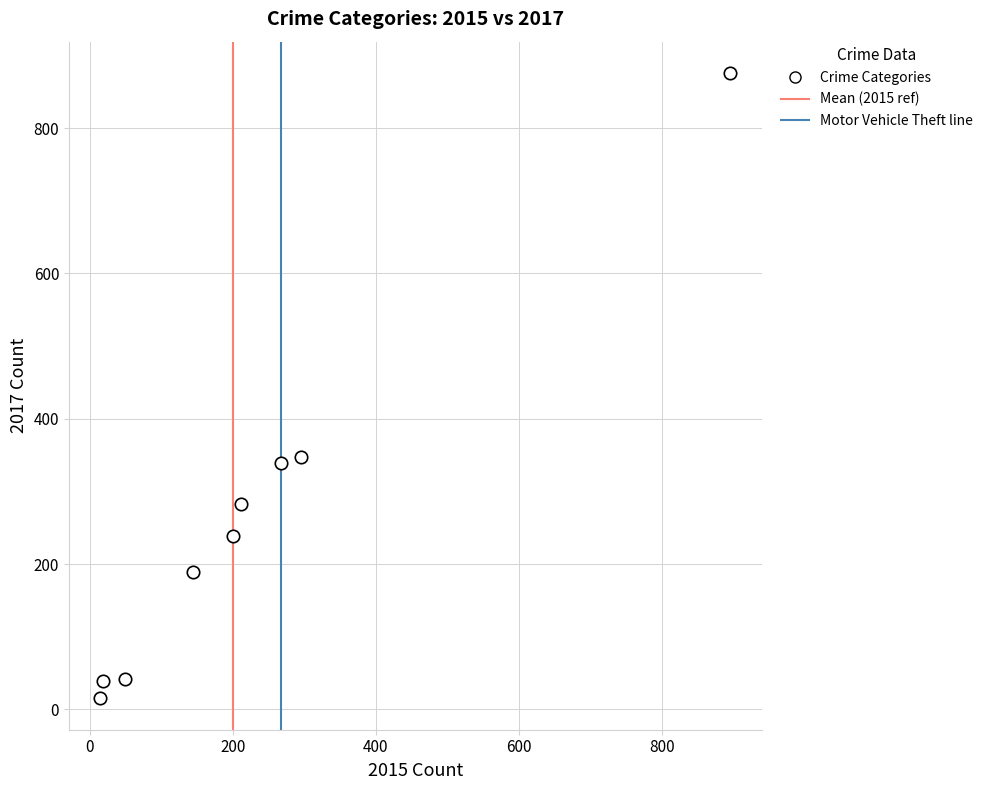

What is the range of X values (max minus min)?

880